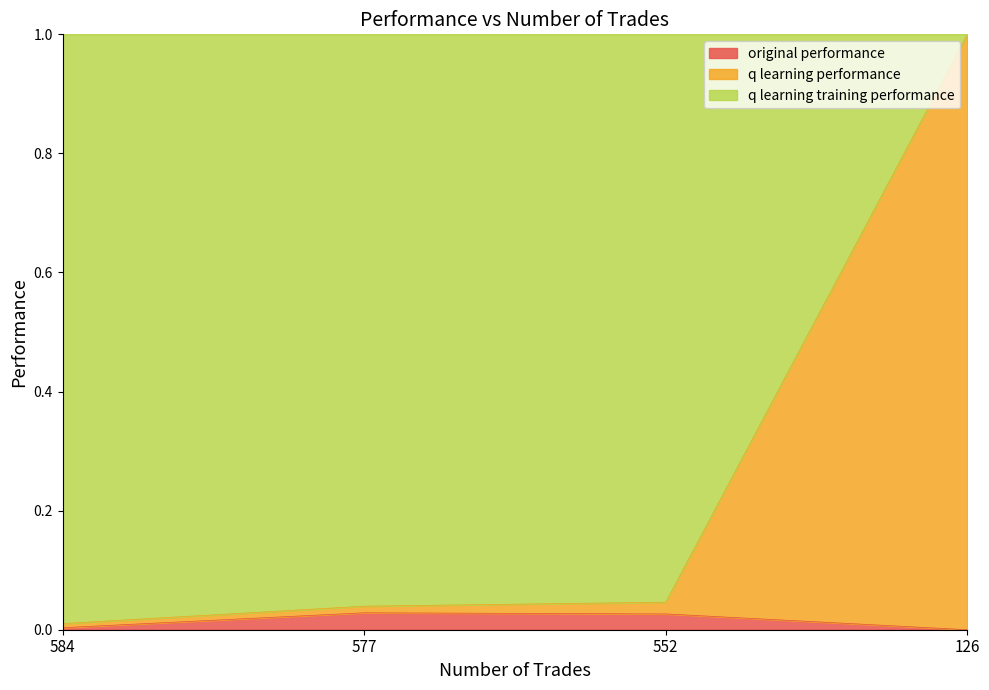

Does the chart display data point markers on the line(s)?

No